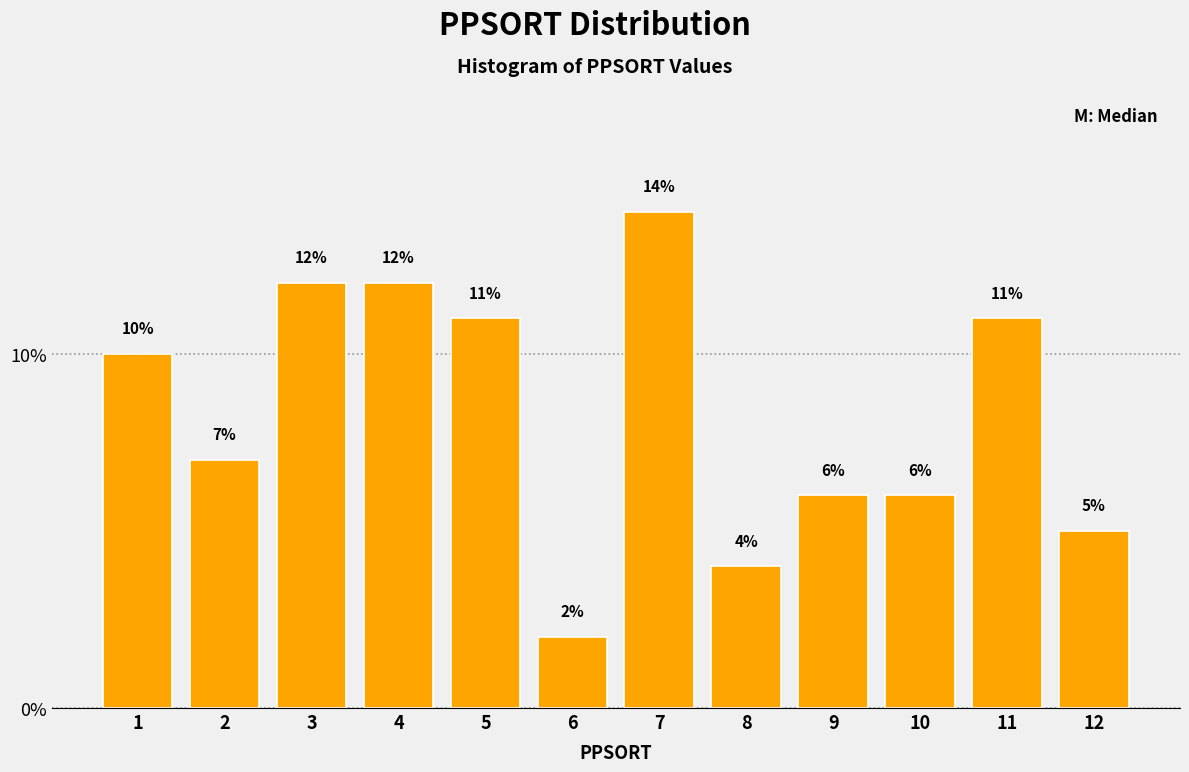

Reading left to right, list all the values displayed in this chart.

1=10.0	2=7.0	3=12.0	4=12.0	5=11.0	6=2.0	7=14.0	8=4.0	9=6.0	10=6.0	11=11.0	12=5.0